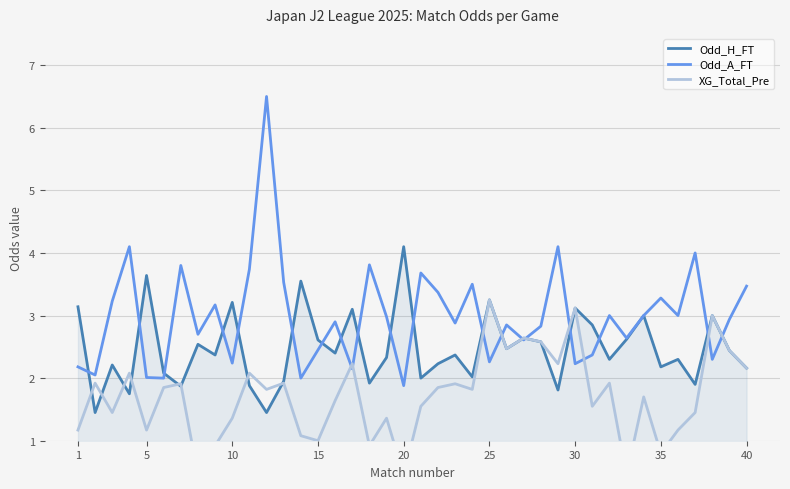

The value of Odd_H_FT at 35 is 1.0. True or false?

False